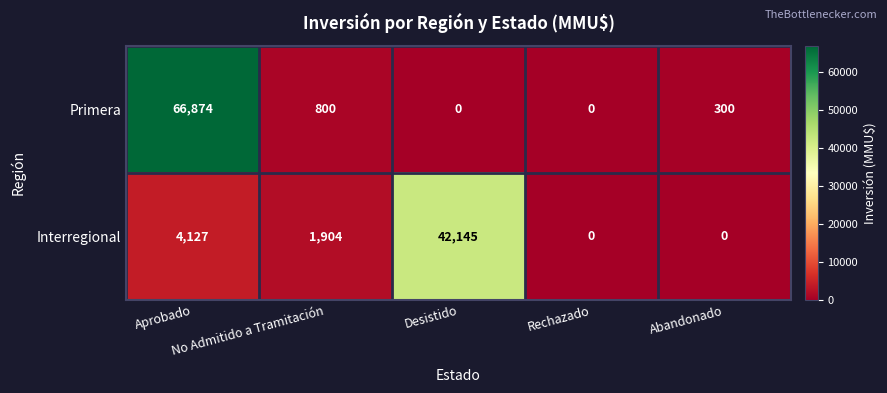

What is the highest value of the Interregional series?

42145